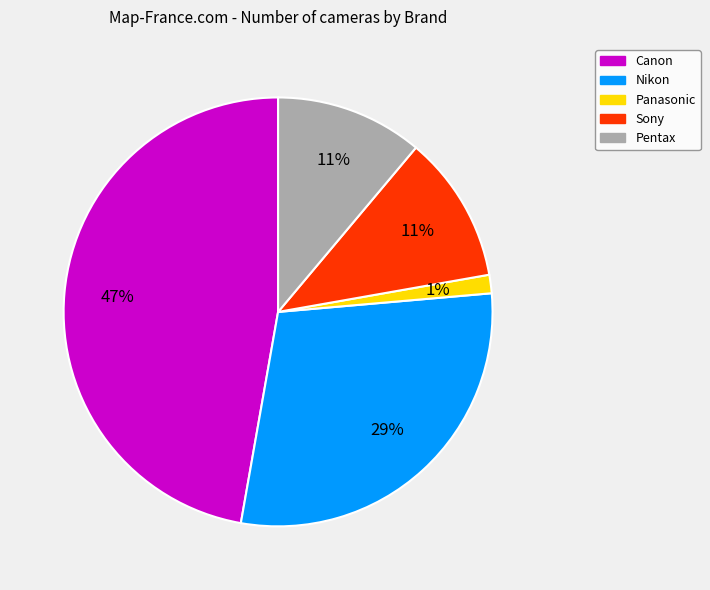

The Nikon slice represents 42% of the pie. True or false?

False